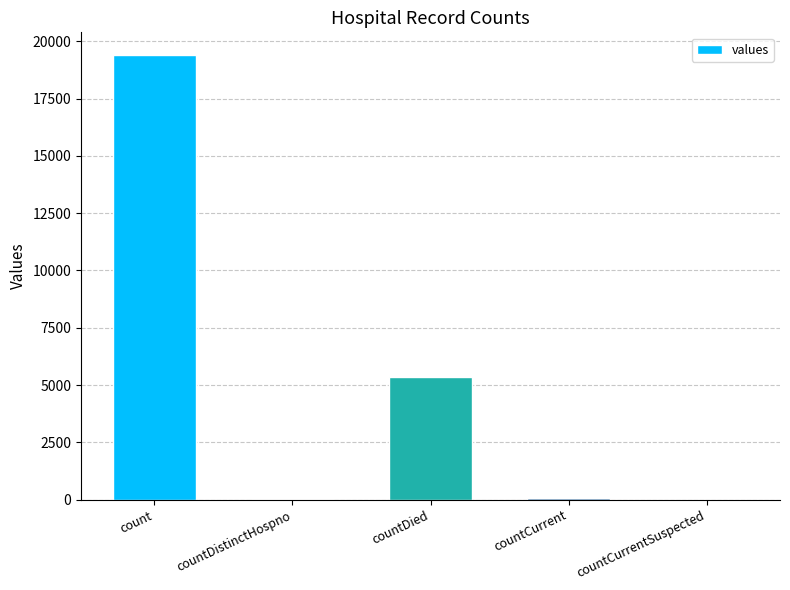

Are the bars horizontal?

No